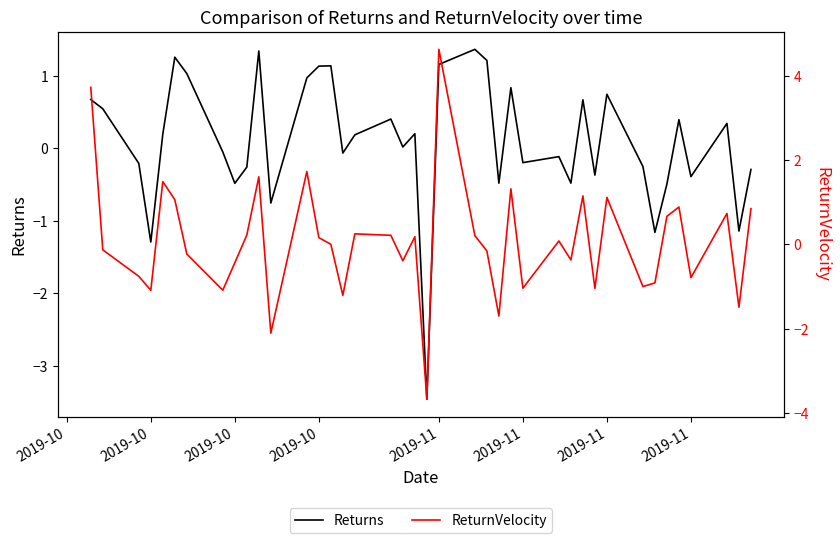

The value of Returns at 2019-10 is -0.2. True or false?

True